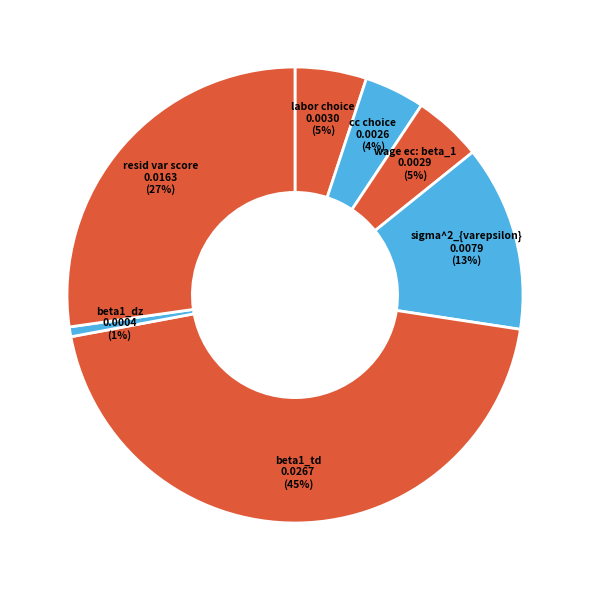

Does any single category account for the majority?

No